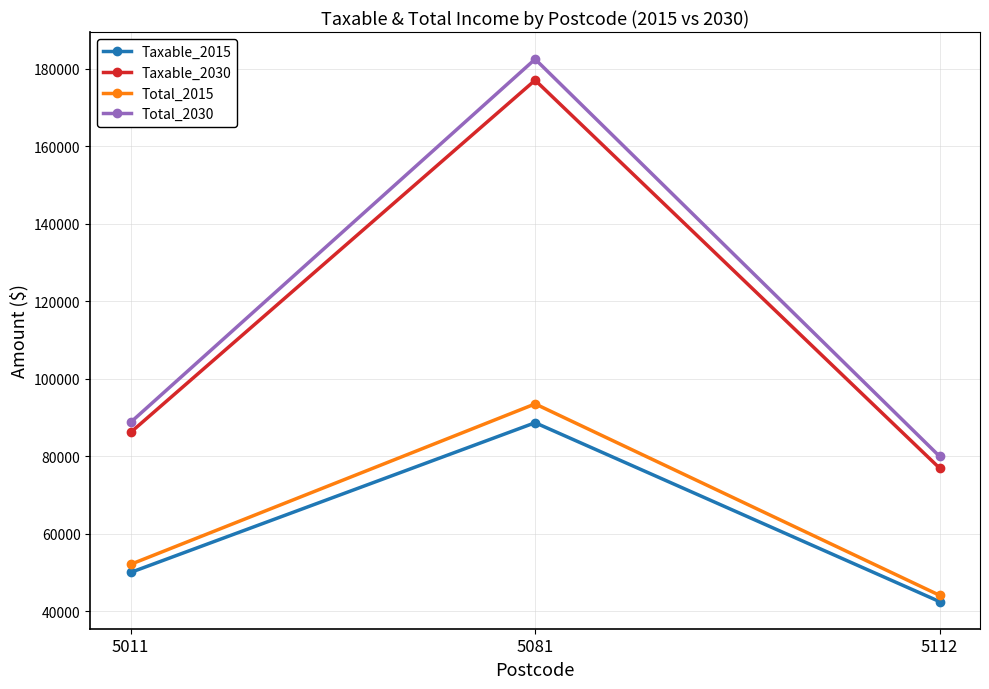

What is the sum of all Taxable_2030 values?

340169.4